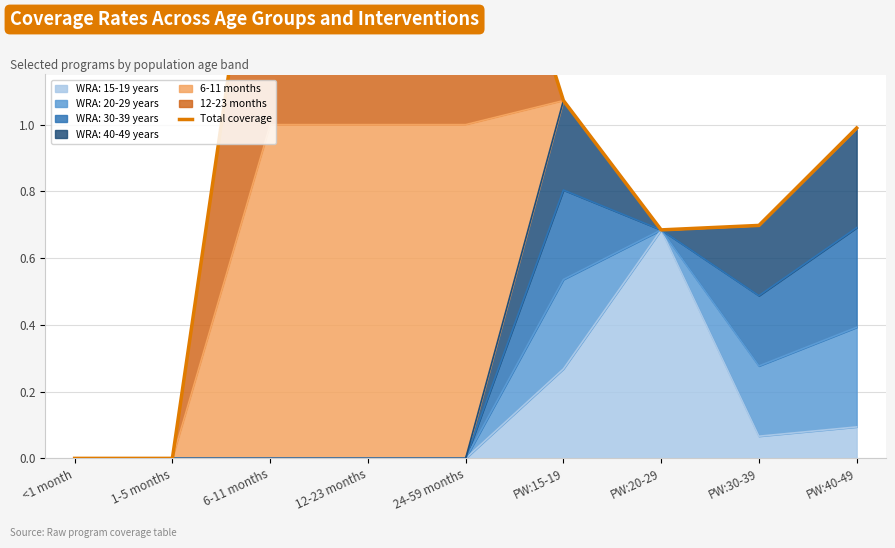

At which category does the chart reach its peak across all series?

6-11 months